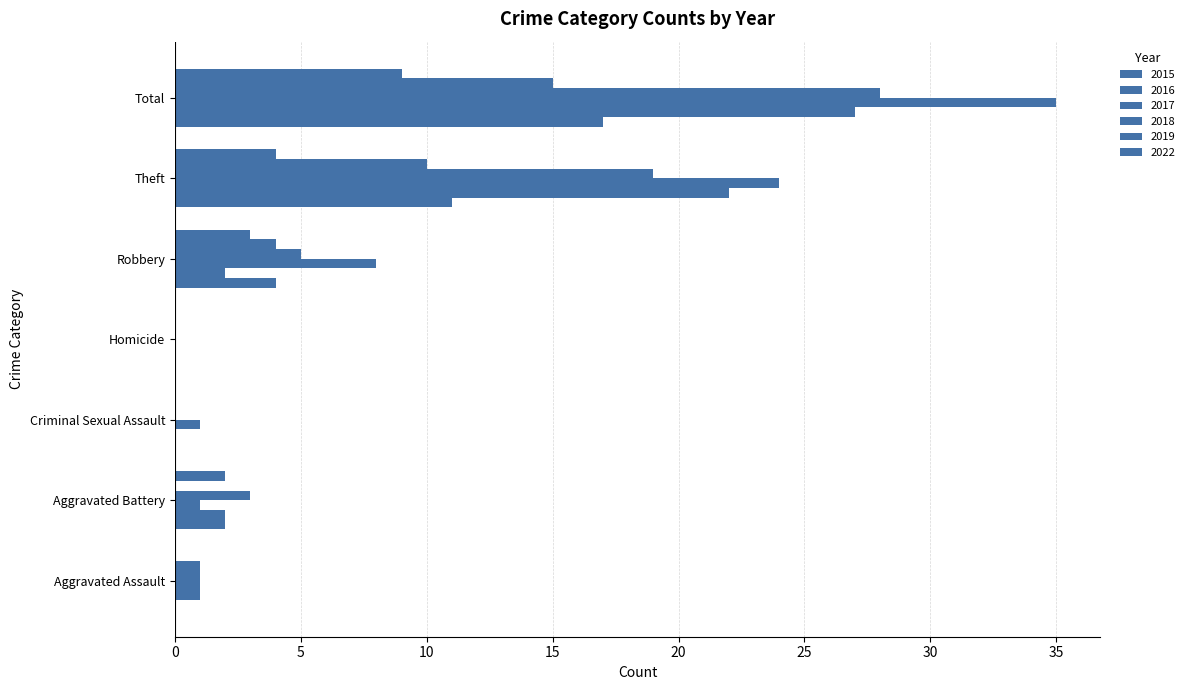

Which has a higher value, Aggravated Battery or Criminal Sexual Assault?

Aggravated Battery